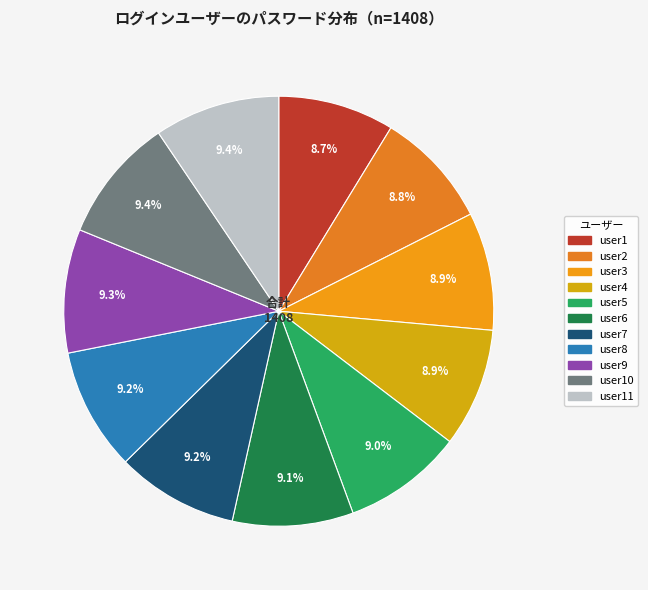

How many segments does this pie chart have?

11